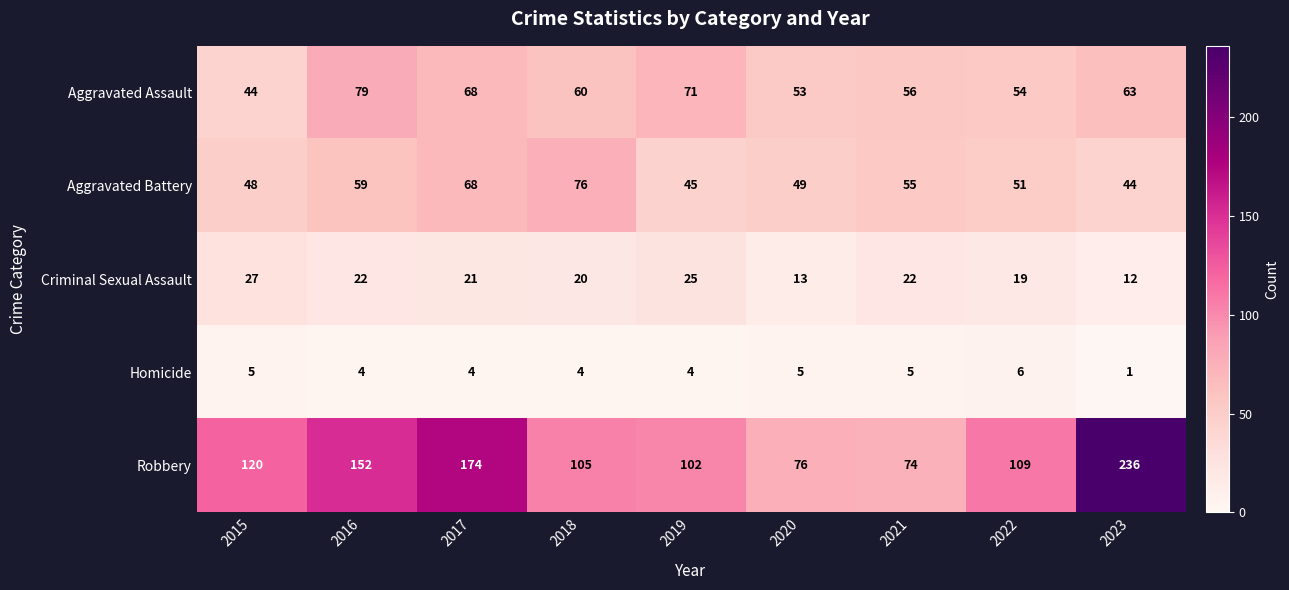

Between 2017 and 2021, which series saw the biggest shift?

Robbery